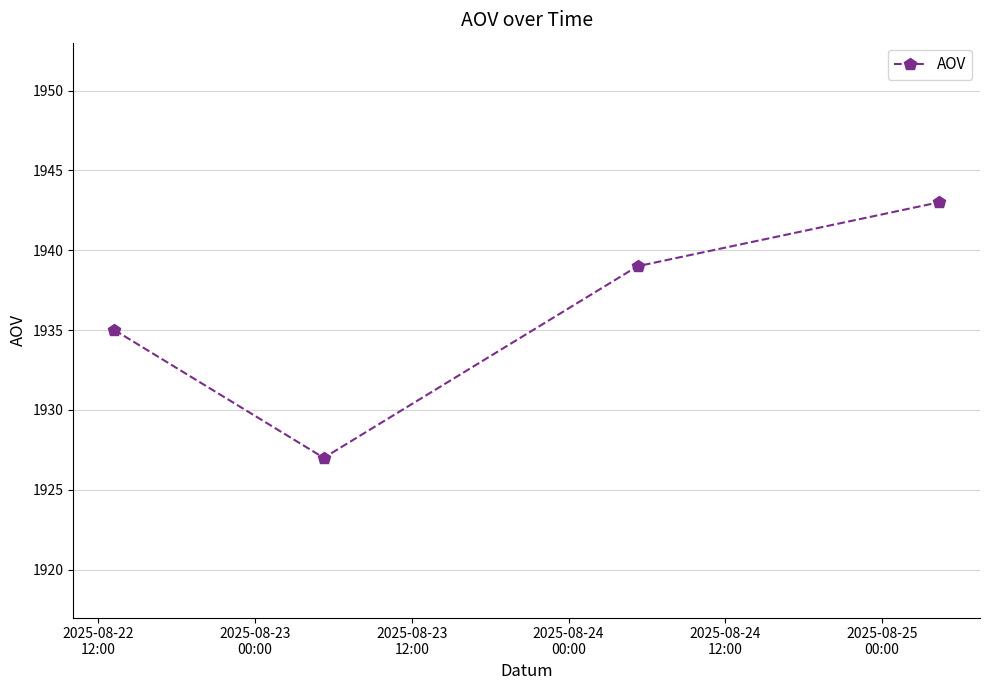

Count the number of categories in the chart.

4